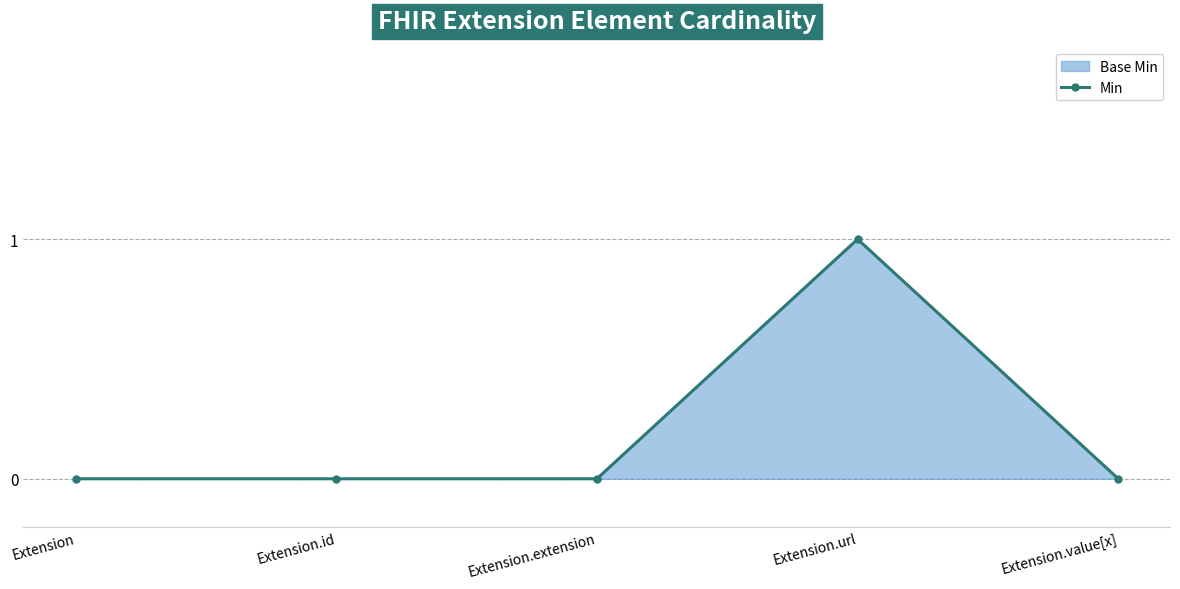

Reading right to left, list all the values displayed in this chart.

Extension.value[x]=0	Extension.url=1	Extension.extension=0	Extension.id=0	Extension=0